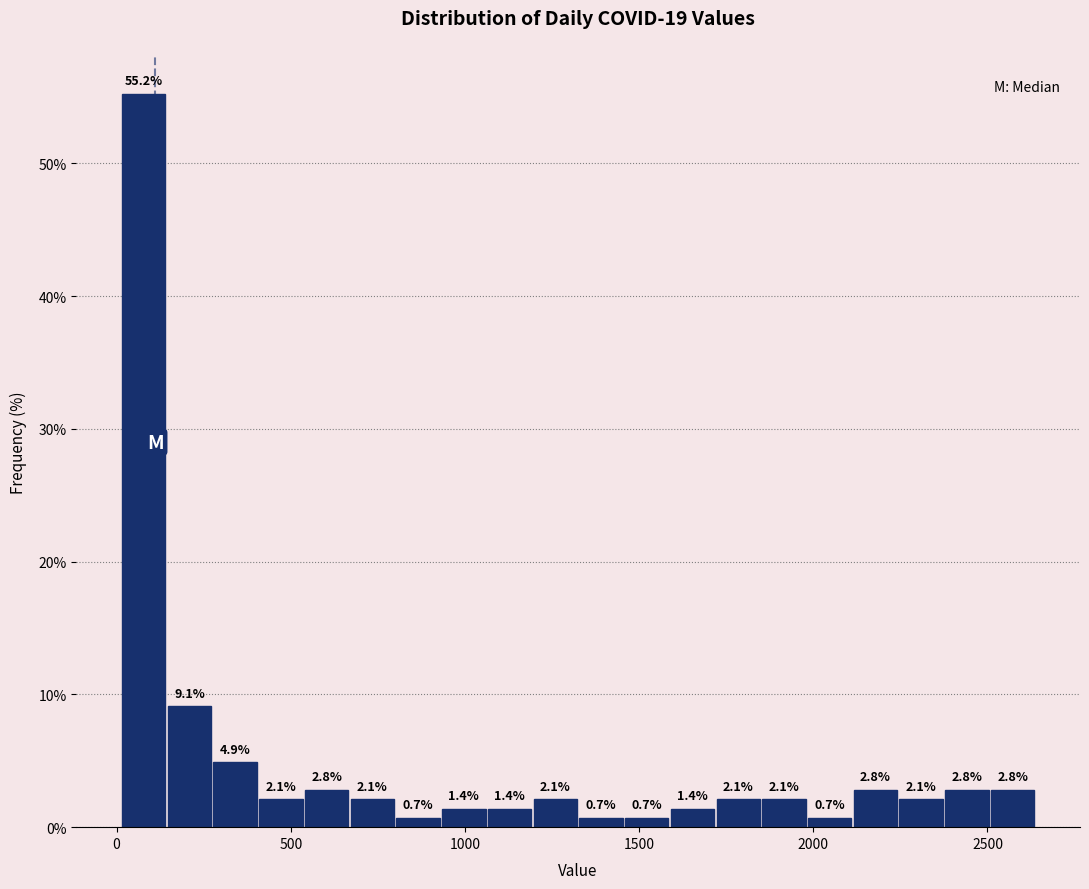

Read against the x-axis, roughly where is the centre of the tallest bar?

100